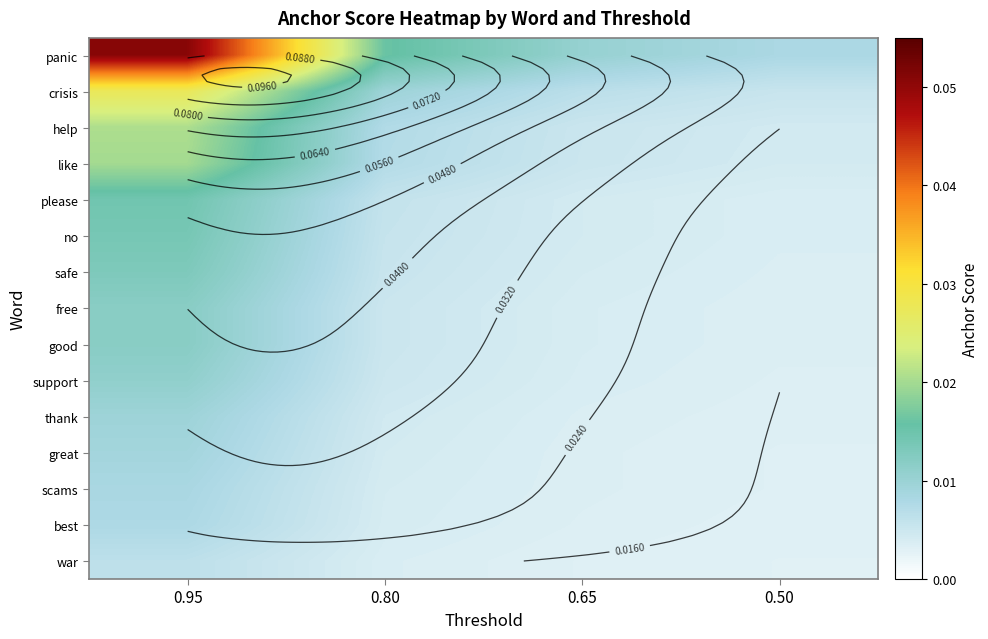

What is the total value across all series at 0.95?

0.2